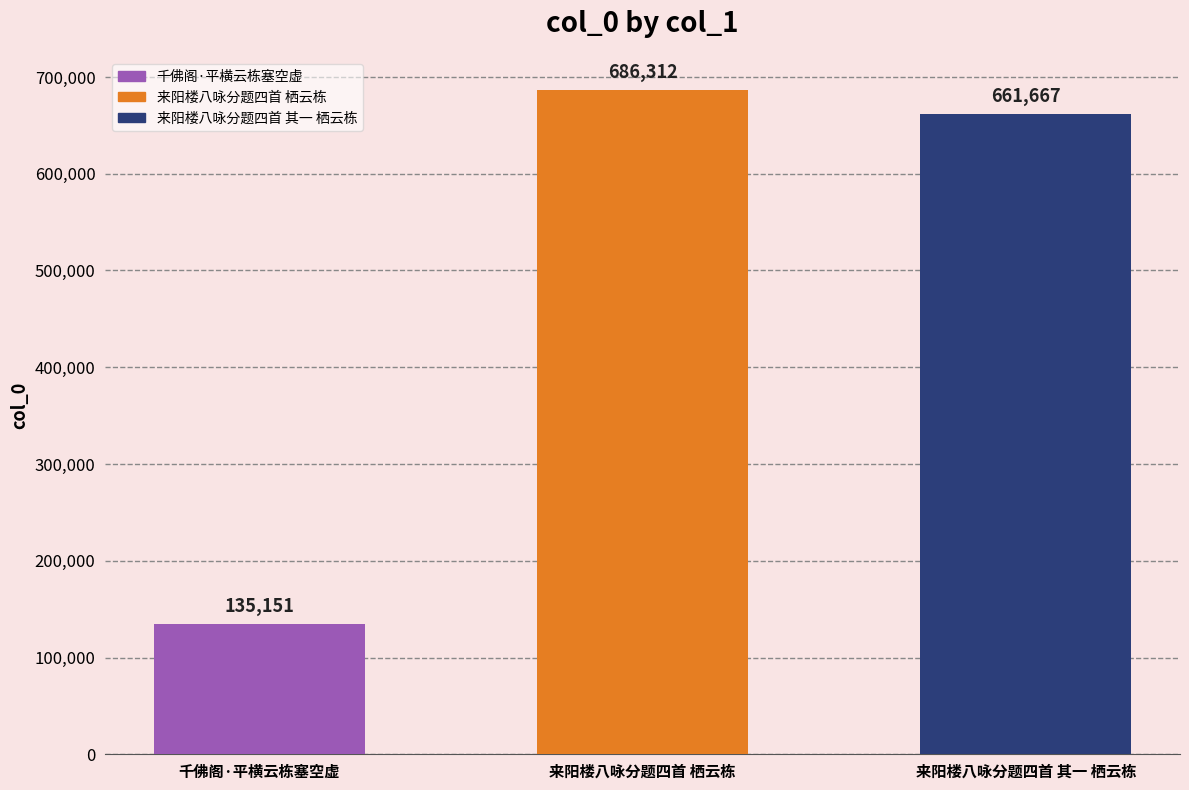

Reading left to right, list all the values displayed in this chart.

135151	686312	661667